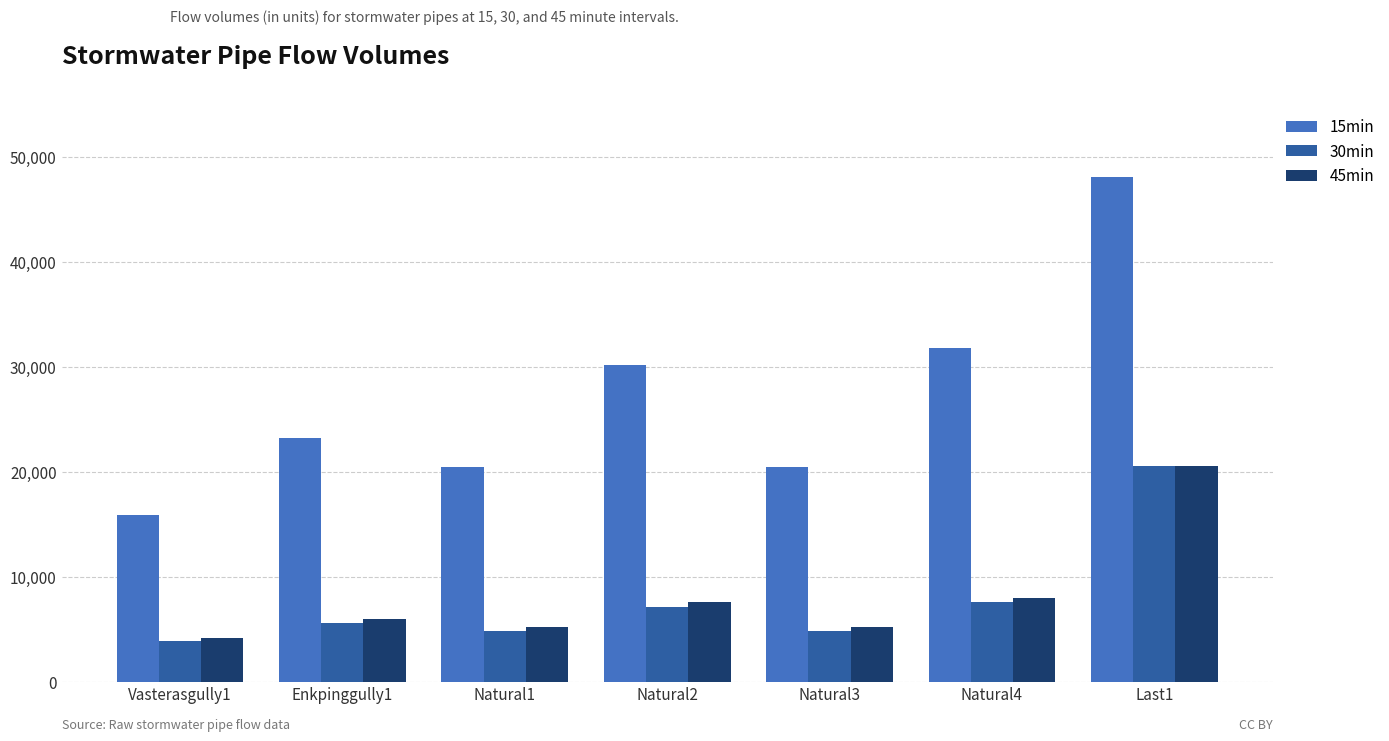

At which category is the sum across all series the highest?

Last1